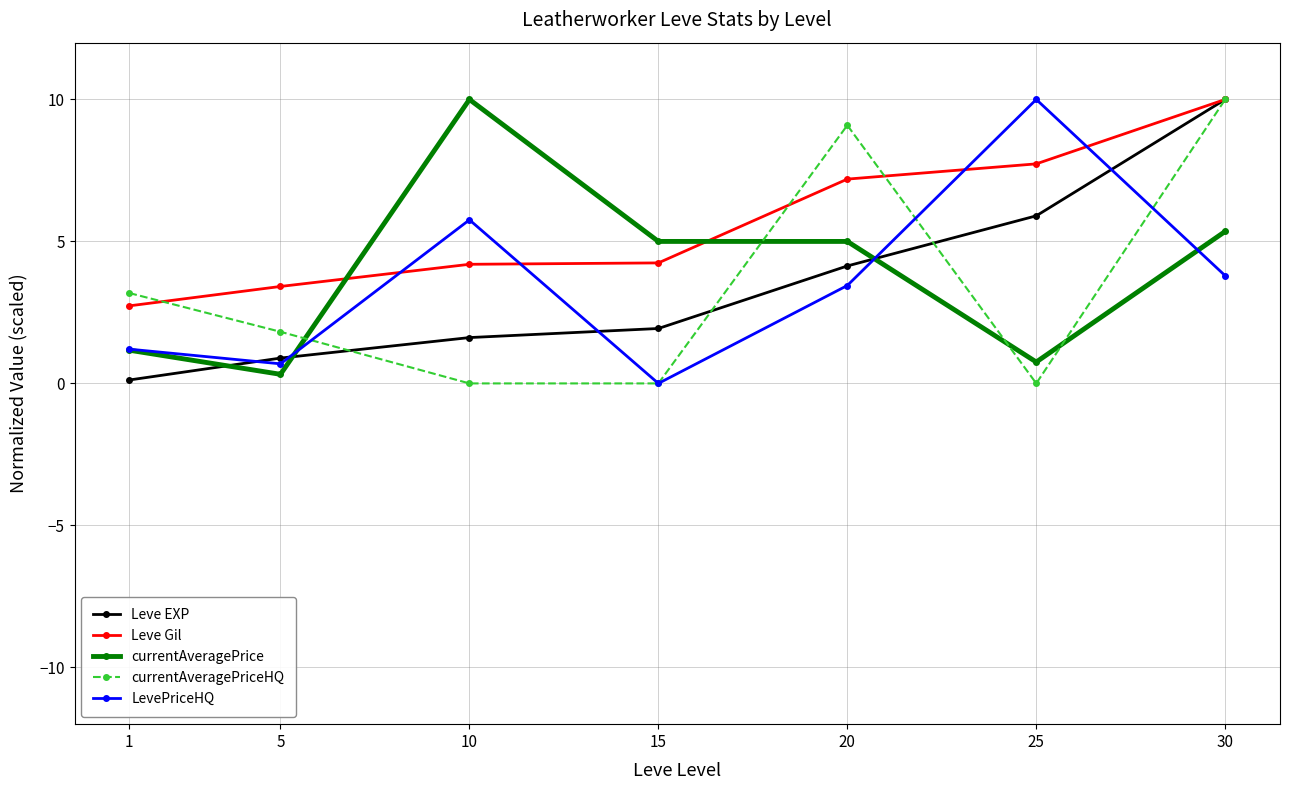

Reading right to left, list all the values displayed in this chart.

Leve EXP: 30=10.0	25=5.9	20=4.1	15=1.9	10=1.6	5=0.9	1=0.1
Leve Gil: 30=10.0	25=7.7	20=7.2	15=4.2	10=4.2	5=3.4	1=2.7
currentAveragePrice: 30=5.4	25=0.8	20=5.0	15=5.0	10=10.0	5=0.3	1=1.2
currentAveragePriceHQ: 30=10.0	25=0.0	20=9.1	15=0.0	10=0.0	5=1.8	1=3.2
LevePriceHQ: 30=3.8	25=10.0	20=3.4	15=0.0	10=5.8	5=0.7	1=1.2